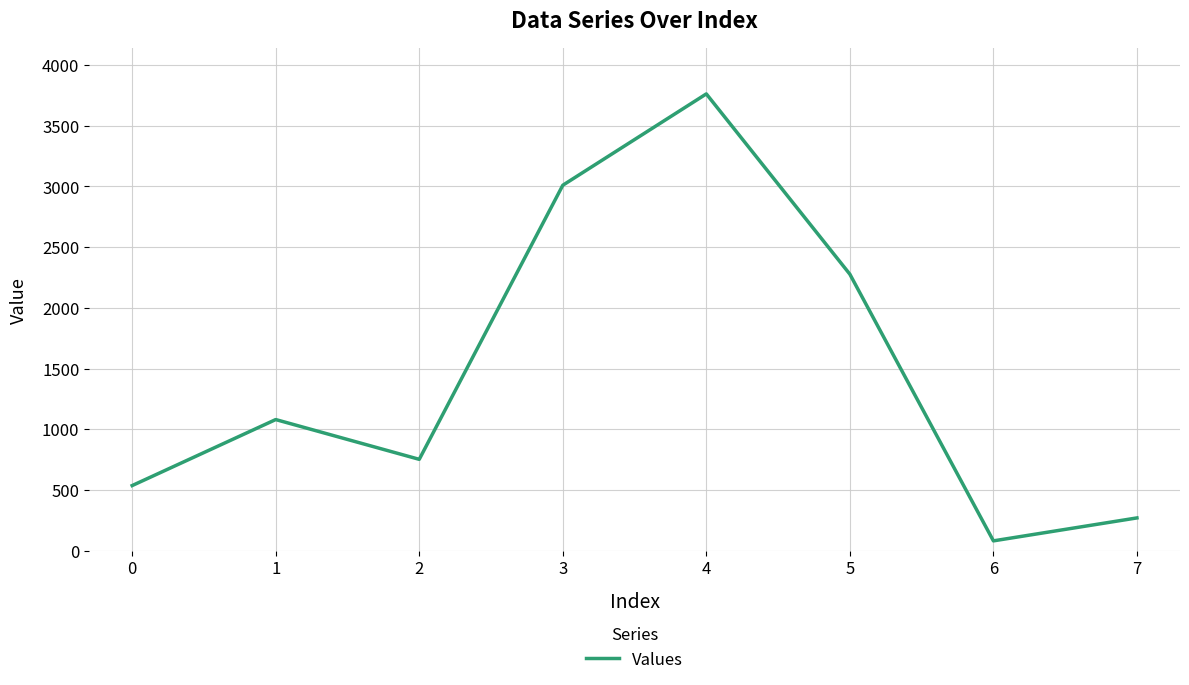

Which label corresponds to the largest value in the chart?

4